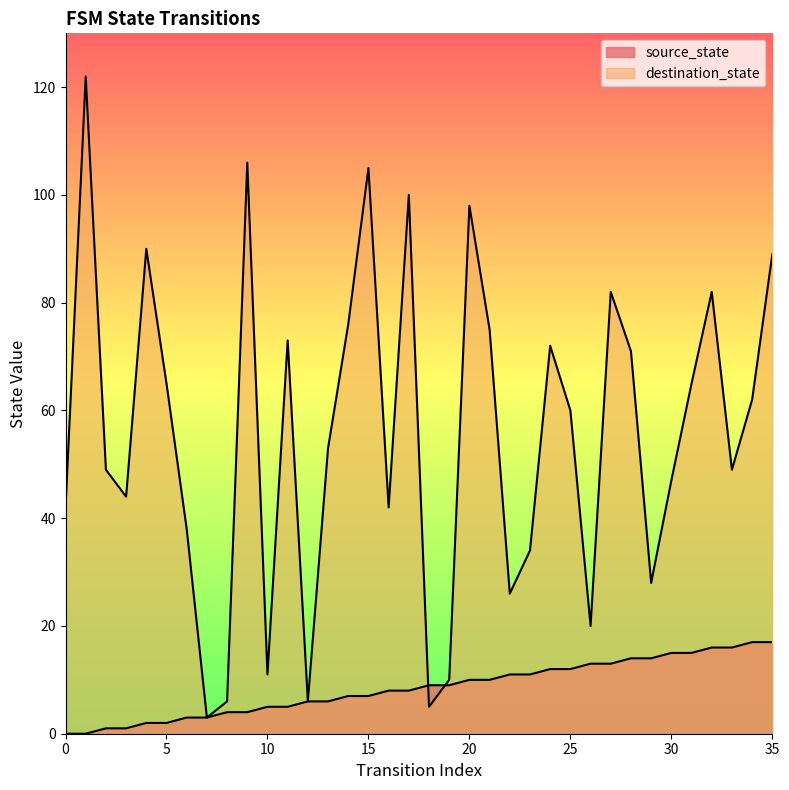

How many times do source_state and destination_state cross each other?

2